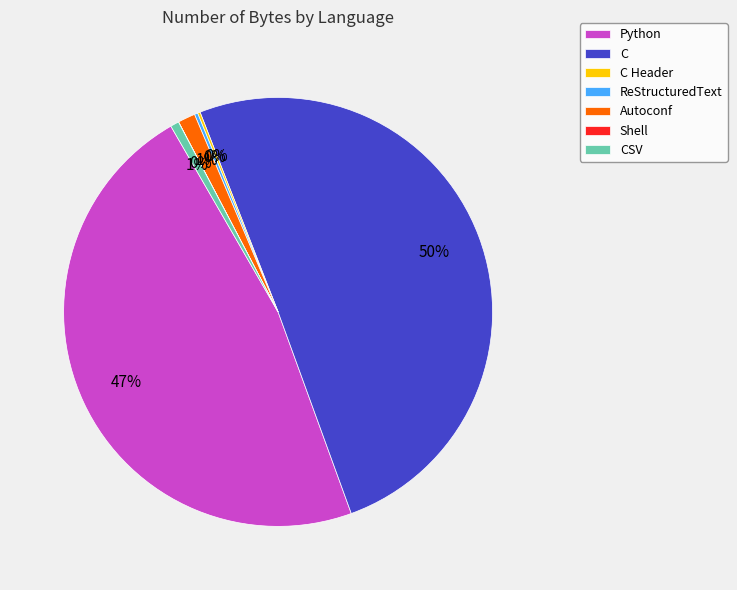

Is it true that C is 50% of the pie?

True